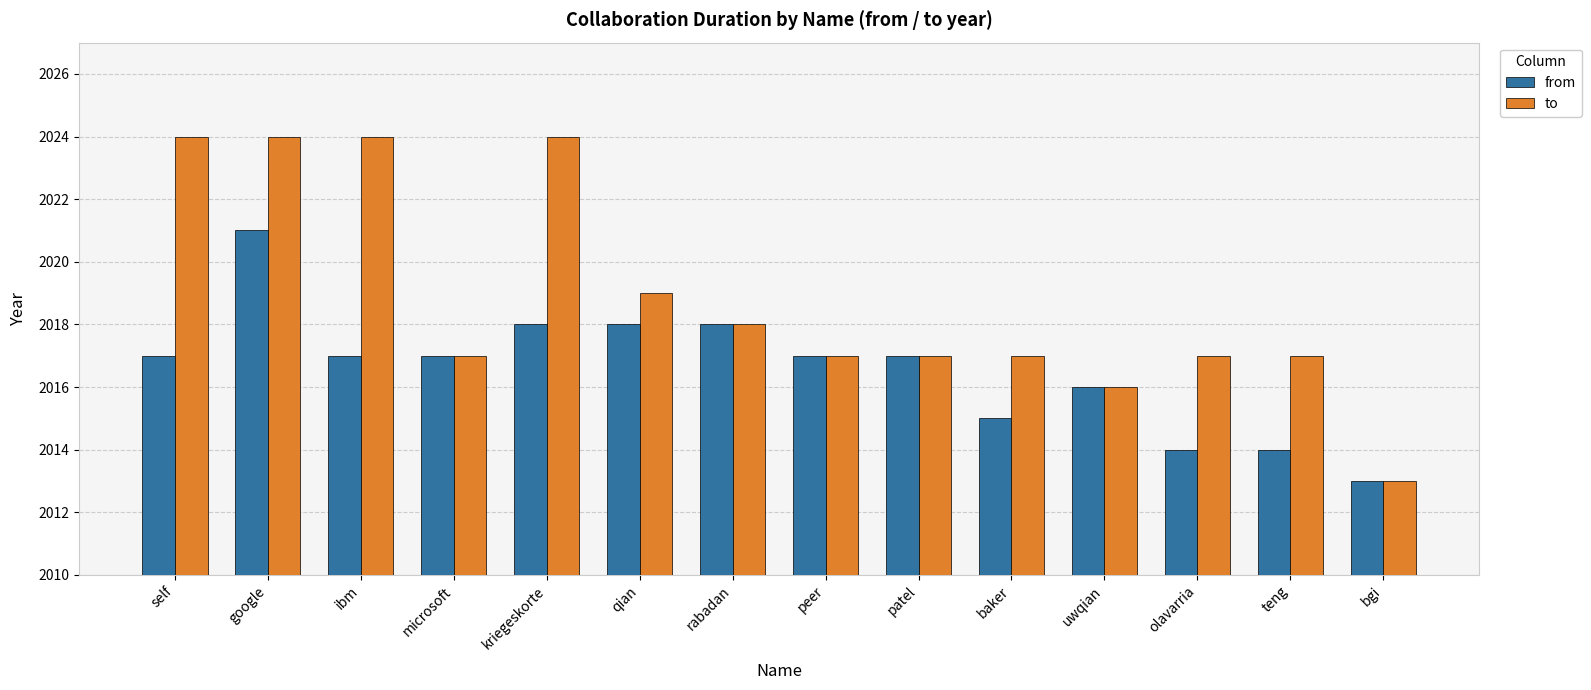

Is the value of from at kriegeskorte greater than the value of to at qian?

No